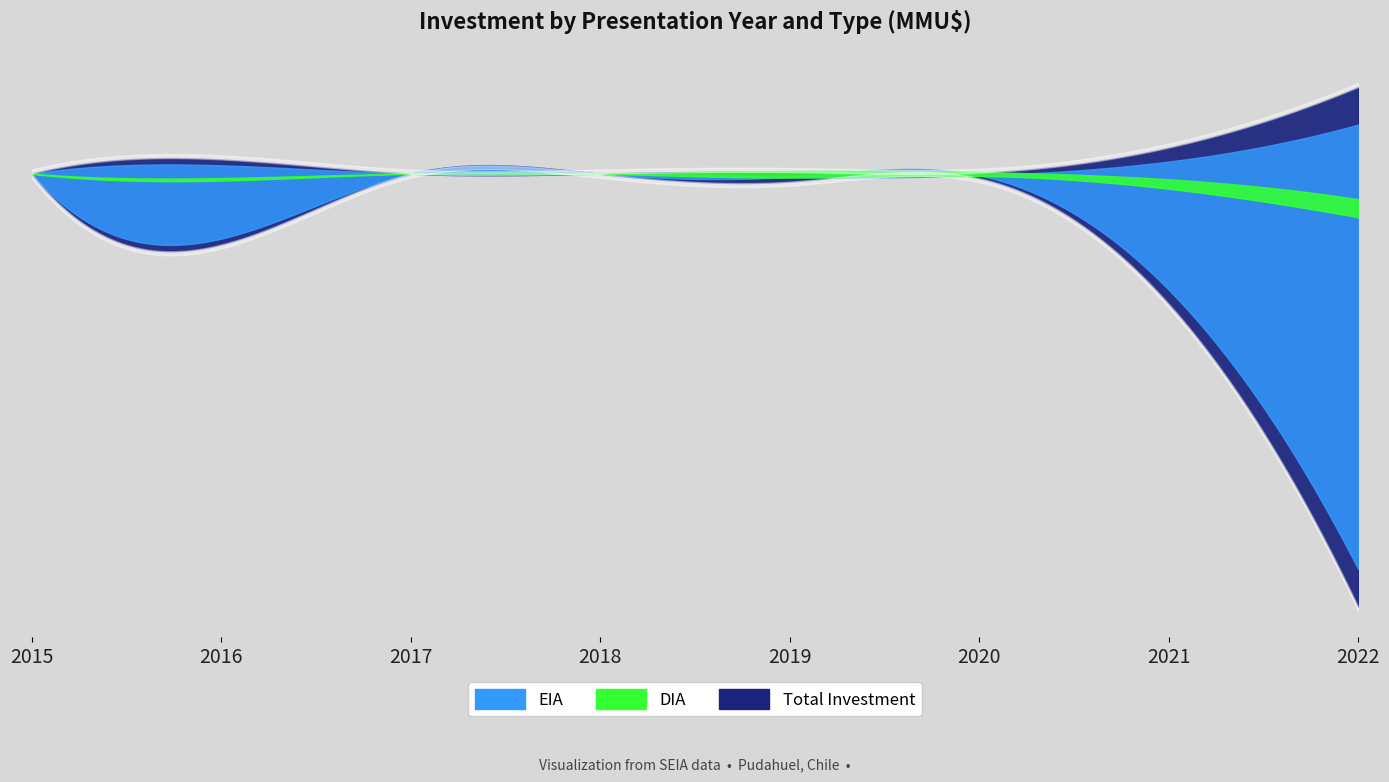

Is the value of EIA at 2019 greater than the value of DIA at 2015?

No